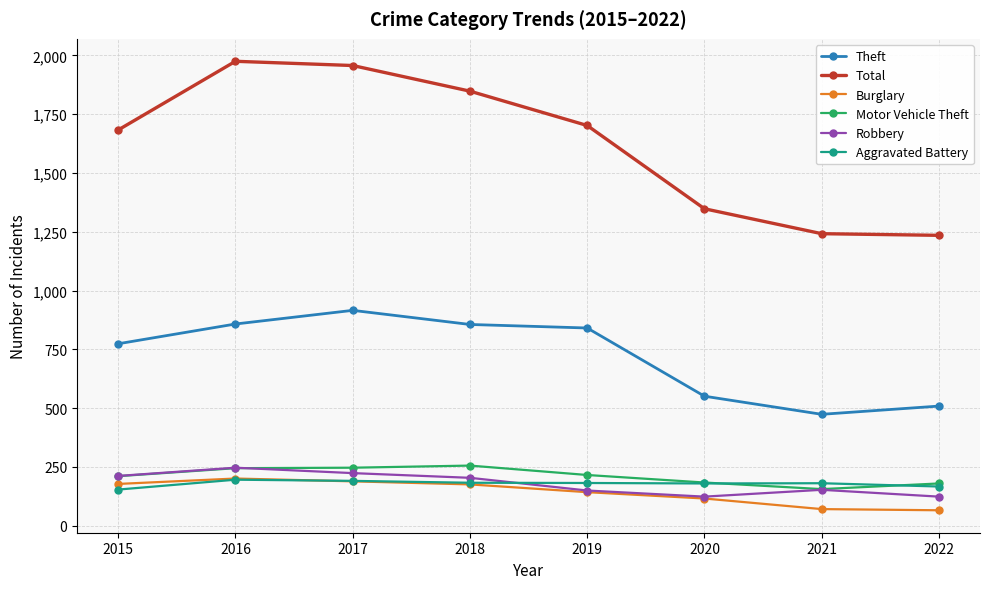

What is the value of the Theft point at the 3rd from the left?

916